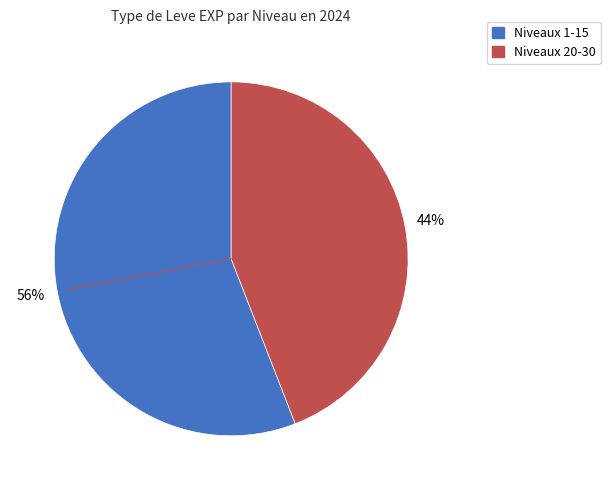

To the nearest percent, what is the average slice percentage?

50%